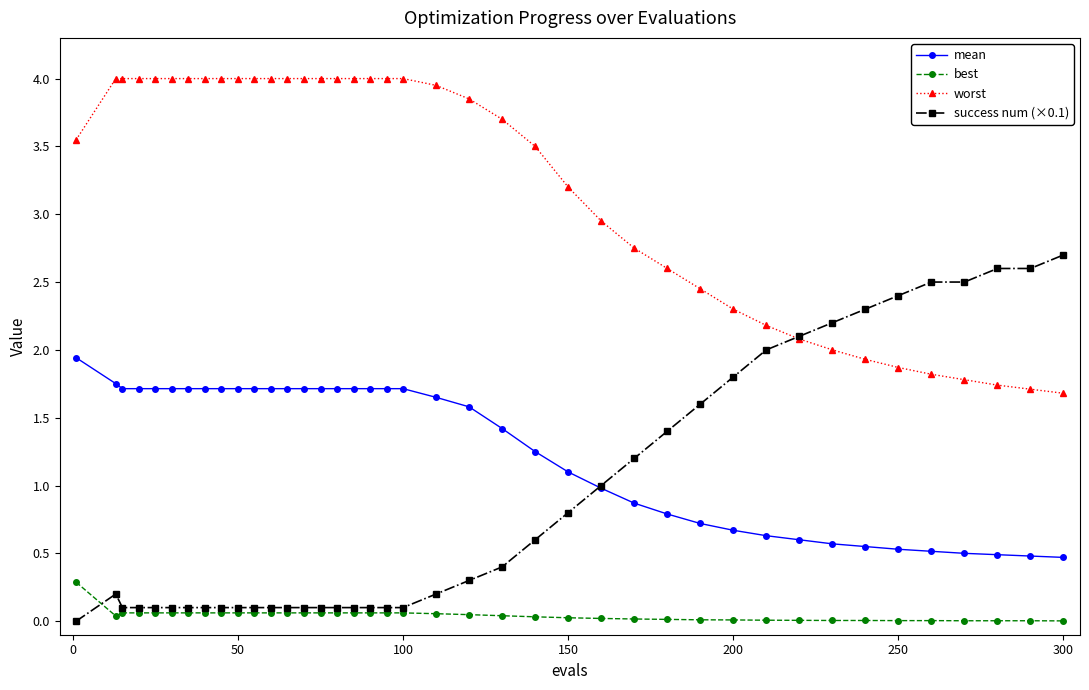

What is the sum of all best values?

1.7